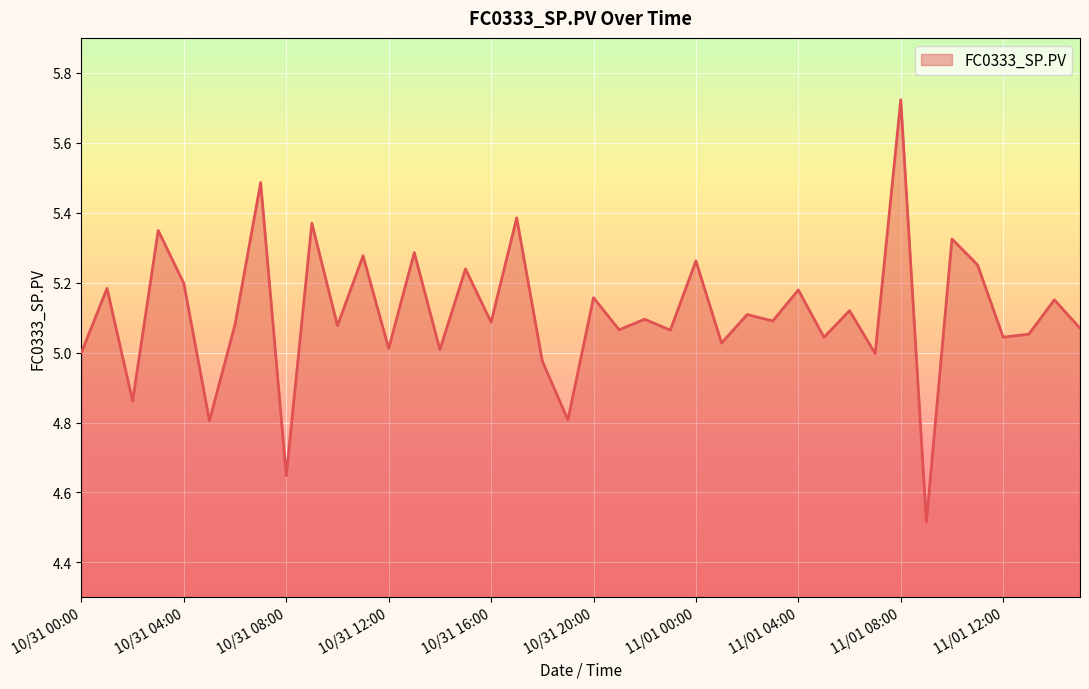

What is the minimum value shown in the chart?

4.5